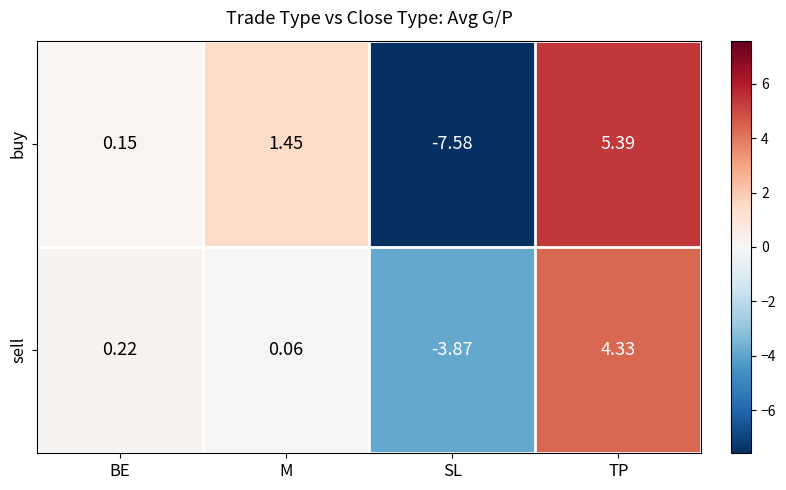

Where does the buy series first go above 1?

M